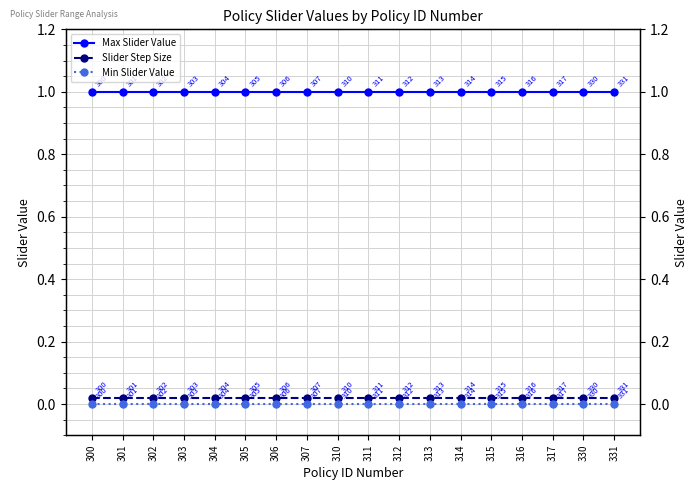

How many lines are shown in the chart?

3